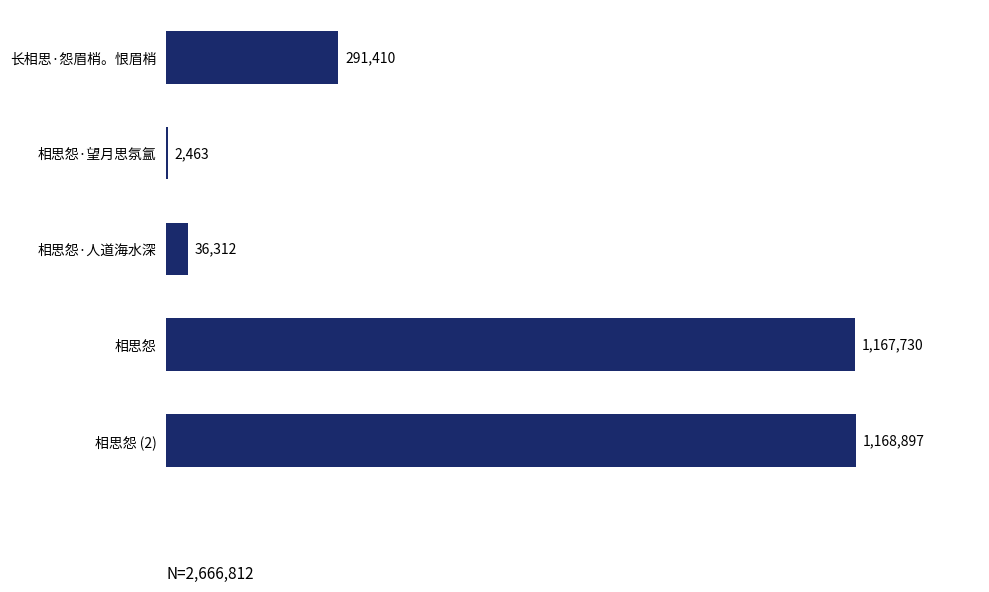

Are the bars horizontal?

Yes